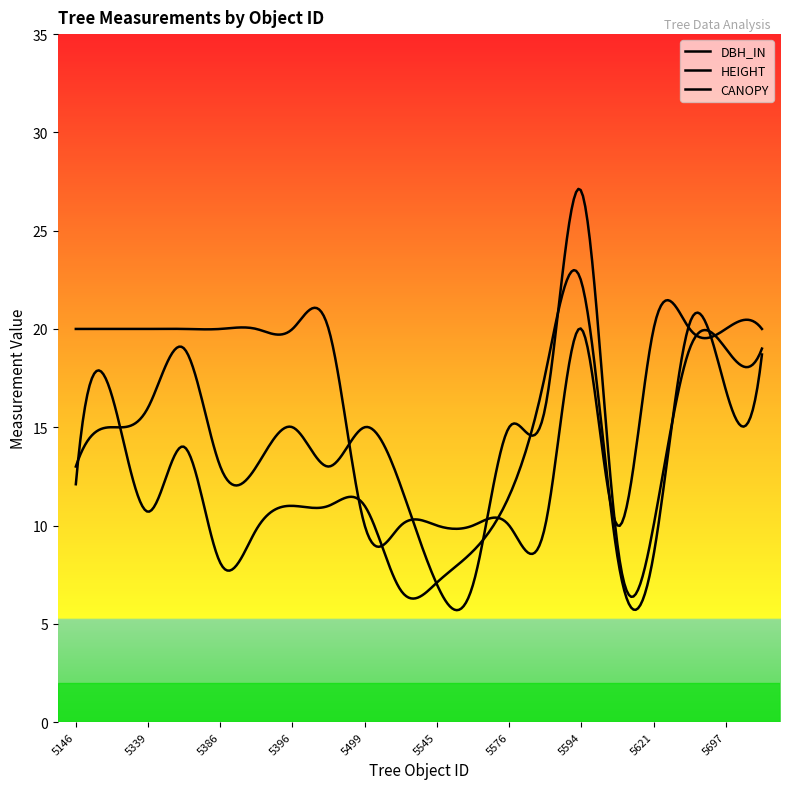

List the series in order of their overall mean, highest first.

HEIGHT, CANOPY, DBH_IN